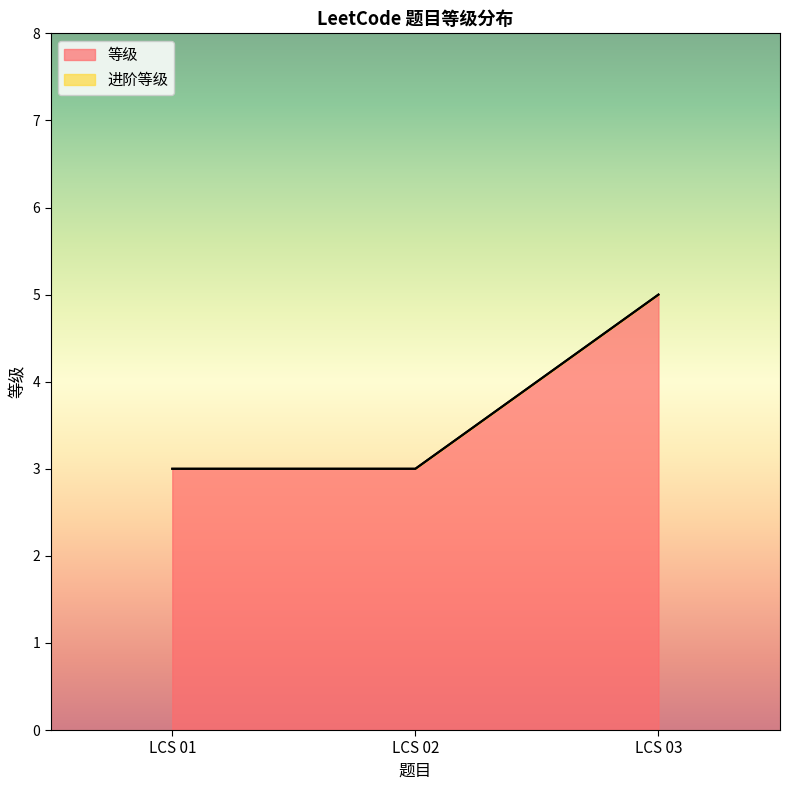

Reading left to right, list all the values displayed in this chart.

3	3	5